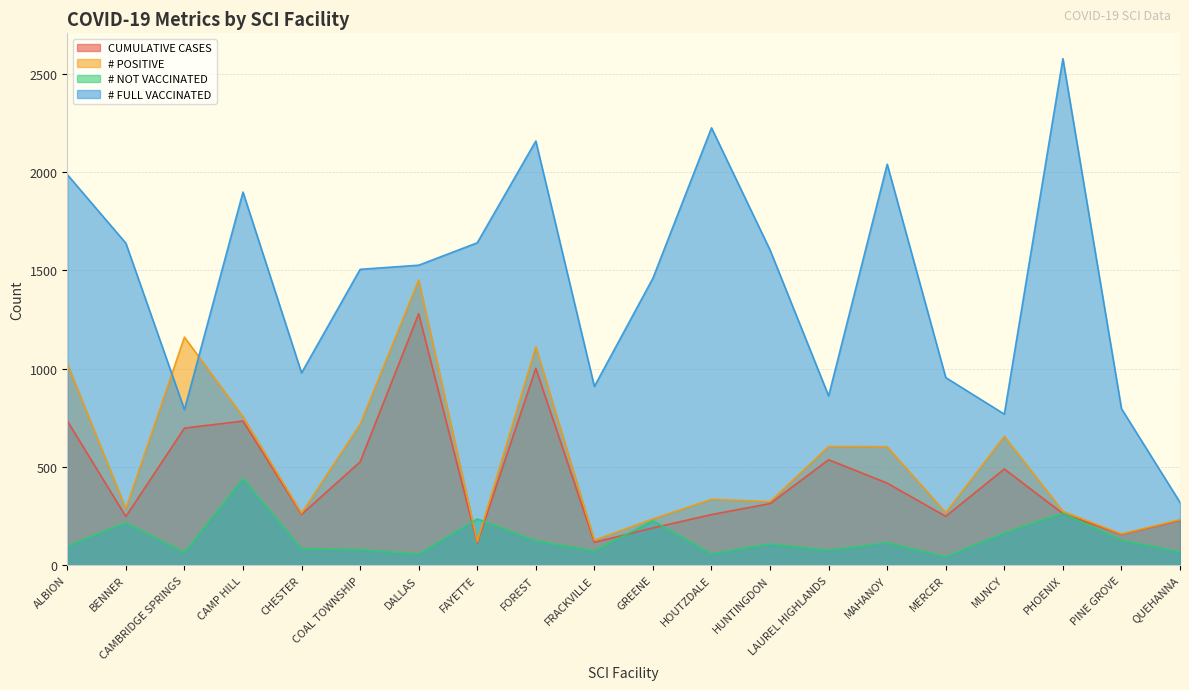

Rank the series by their maximum value, from lowest to highest.

# NOT VACCINATED, CUMULATIVE CASES, # POSITIVE, # FULL VACCINATED